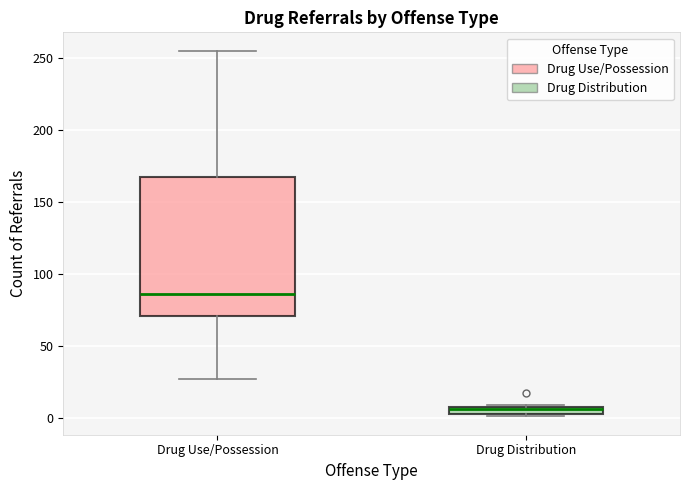

Where is the lower edge of the box for Drug Distribution on the y-axis? The values are not printed on the chart, so give them approximately, as read against the axis.

5